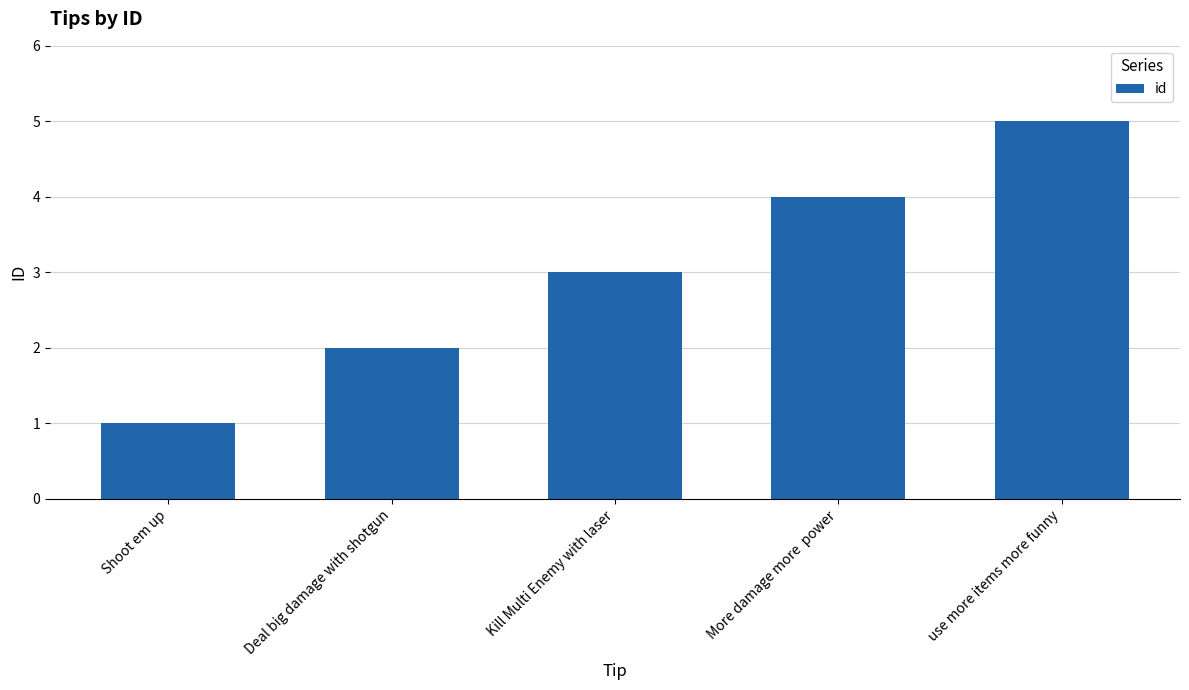

The value at Deal big damage with shotgun is 2. True or false?

True